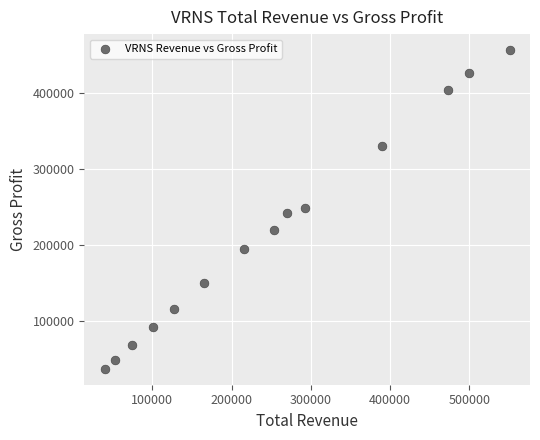

What is the range of Y values (max minus min)?

420800